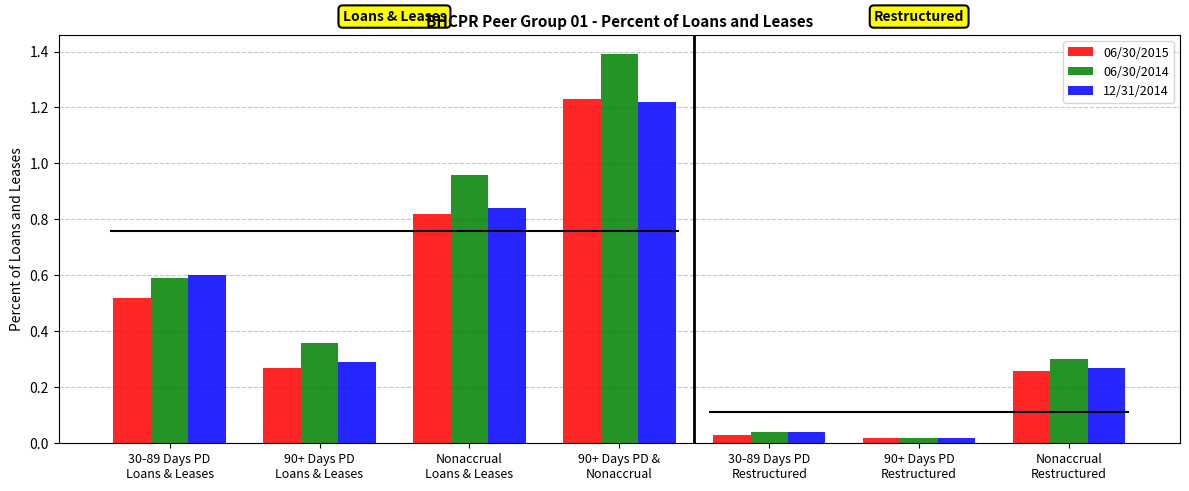

At which label is 12/31/2014 closest to 0?

90+ Days PD
Restructured